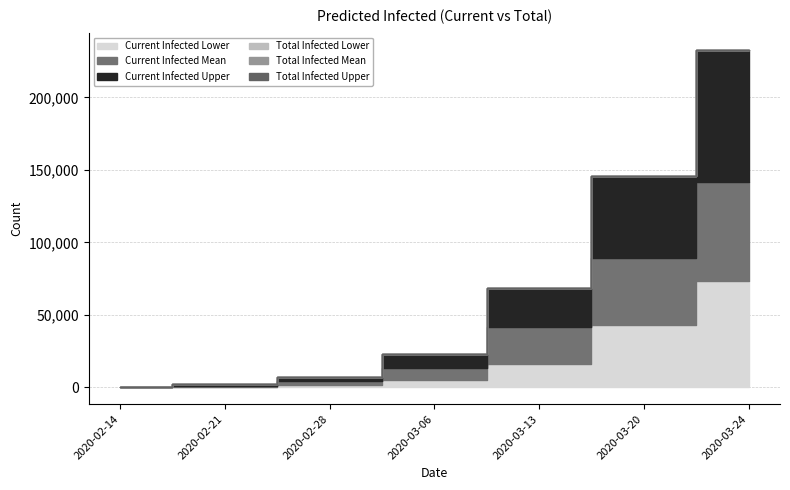

Reading left to right, list all the values displayed in this chart.

predicted_current_infected_lower: 2020-02-14=50	2020-02-21=400	2020-02-28=1584	2020-03-06=5344	2020-03-13=15809	2020-03-20=42970	2020-03-24=73084
predicted_current_infected_mean: 2020-02-14=148	2020-02-21=1188	2020-02-28=4393	2020-03-06=13533	2020-03-13=41570	2020-03-20=89141	2020-03-24=141465
predicted_current_infected_upper: 2020-02-14=250	2020-02-21=2000	2020-02-28=7397	2020-03-06=22639	2020-03-13=68523	2020-03-20=145690	2020-03-24=233027
predicted_total_infected_lower: 2020-02-14=50	2020-02-21=400	2020-02-28=1584	2020-03-06=5344	2020-03-13=15809	2020-03-20=42970	2020-03-24=73084
predicted_total_infected_mean: 2020-02-14=148	2020-02-21=1188	2020-02-28=4393	2020-03-06=13533	2020-03-13=41570	2020-03-20=89141	2020-03-24=141465
predicted_total_infected_upper: 2020-02-14=250	2020-02-21=2000	2020-02-28=7397	2020-03-06=22639	2020-03-13=68523	2020-03-20=145690	2020-03-24=233027